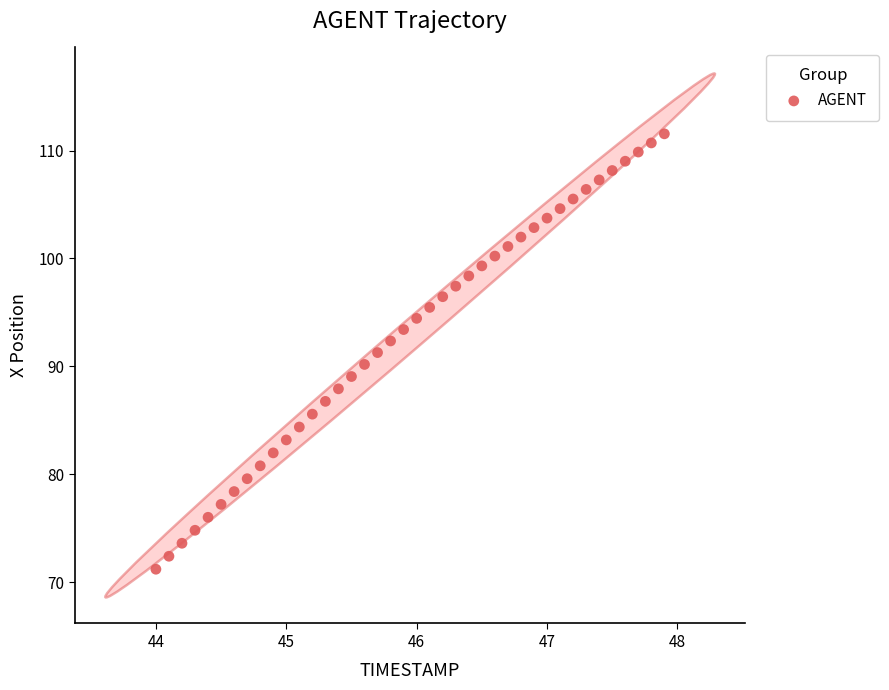

What is the range of X values (max minus min)?

3.9